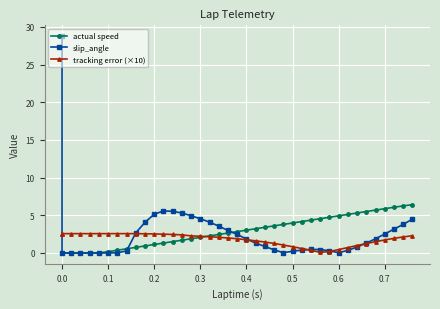

What is the difference between the second highest and minimum values in the tracking error (×10) series?

2.5